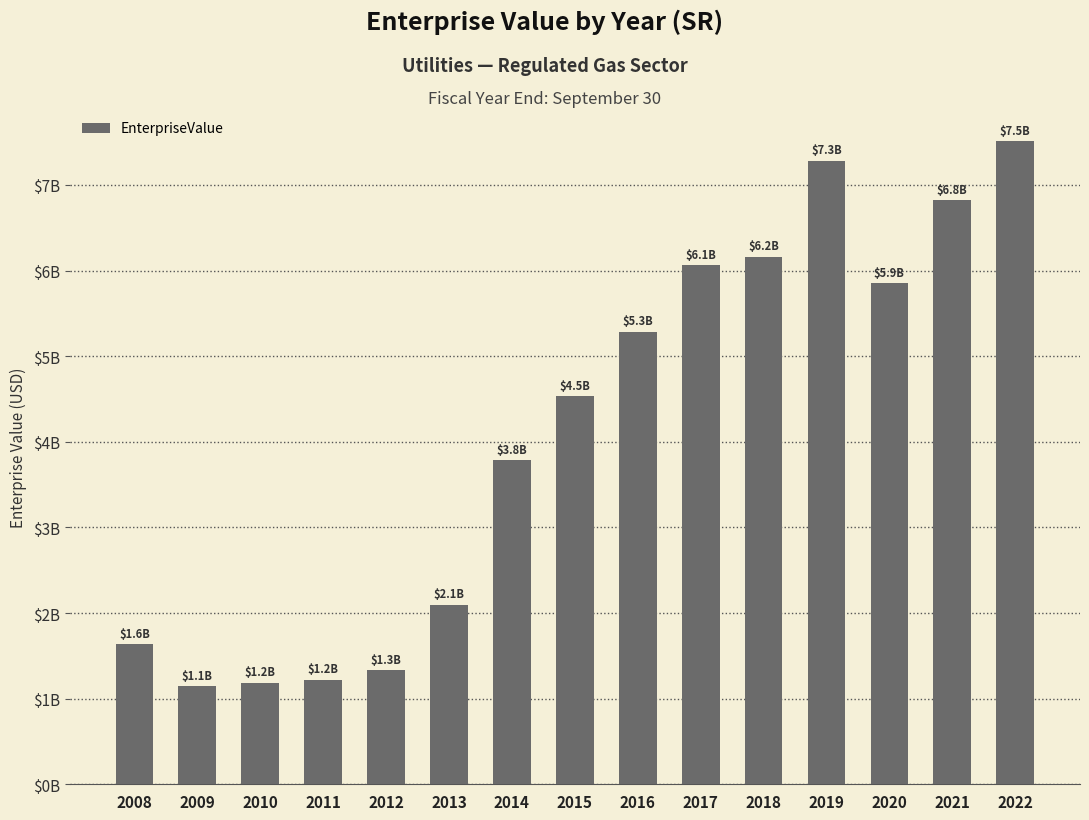

Which has a higher value, 2017 or 2014?

2017